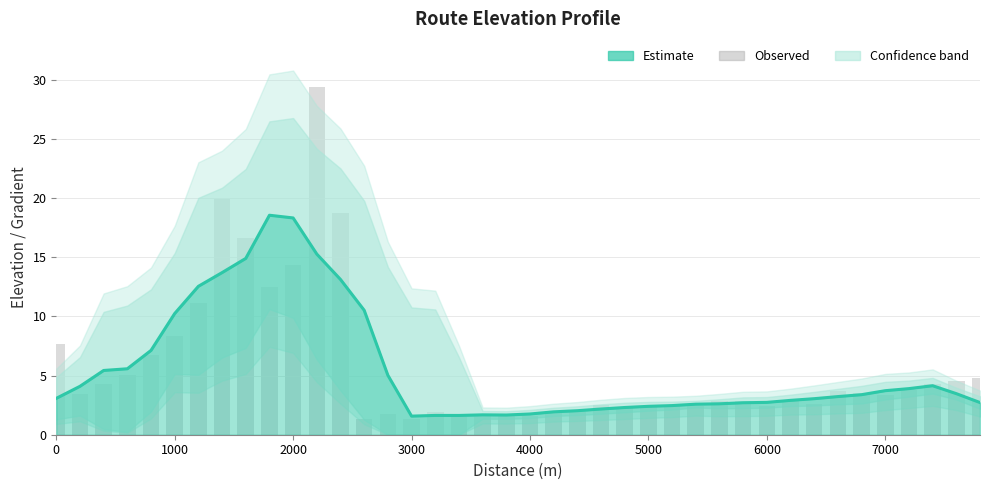

What is the minimum value shown in the chart?

1.3